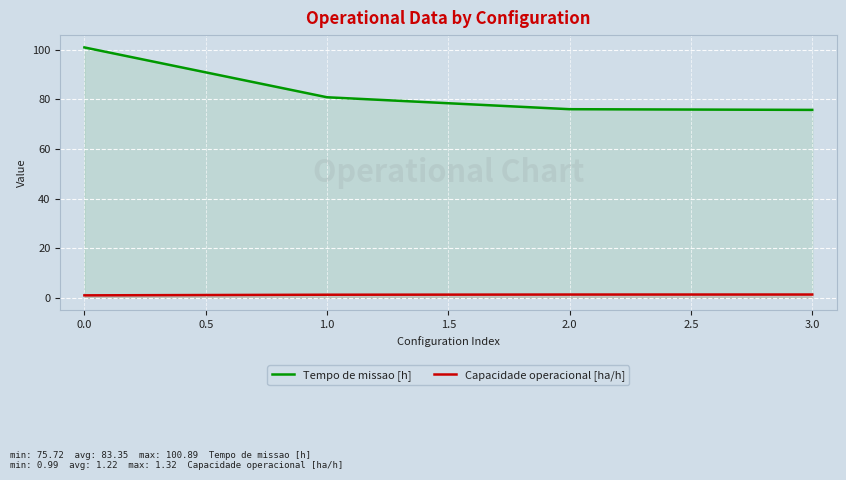

At which category does the chart reach its peak across all series?

0.0